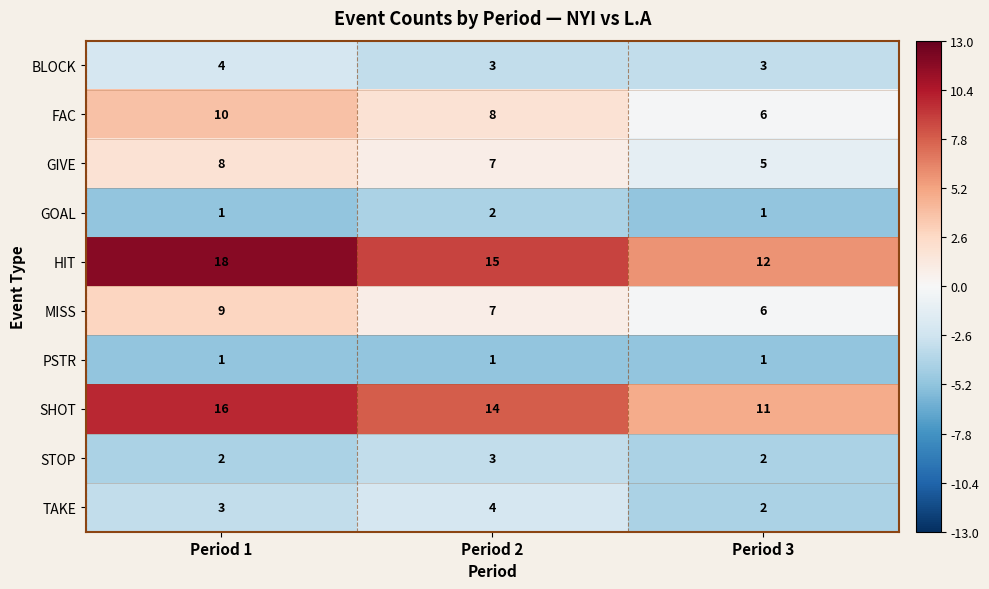

Rank the categories by MISS value from lowest to highest.

Period 3, Period 2, Period 1